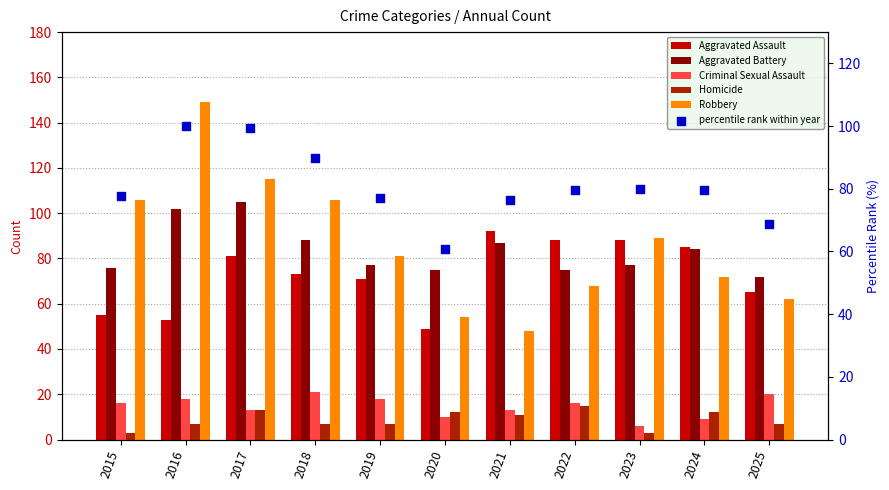

Is the value of Aggravated Assault at 2025 greater than the value of Robbery at 2024?

No